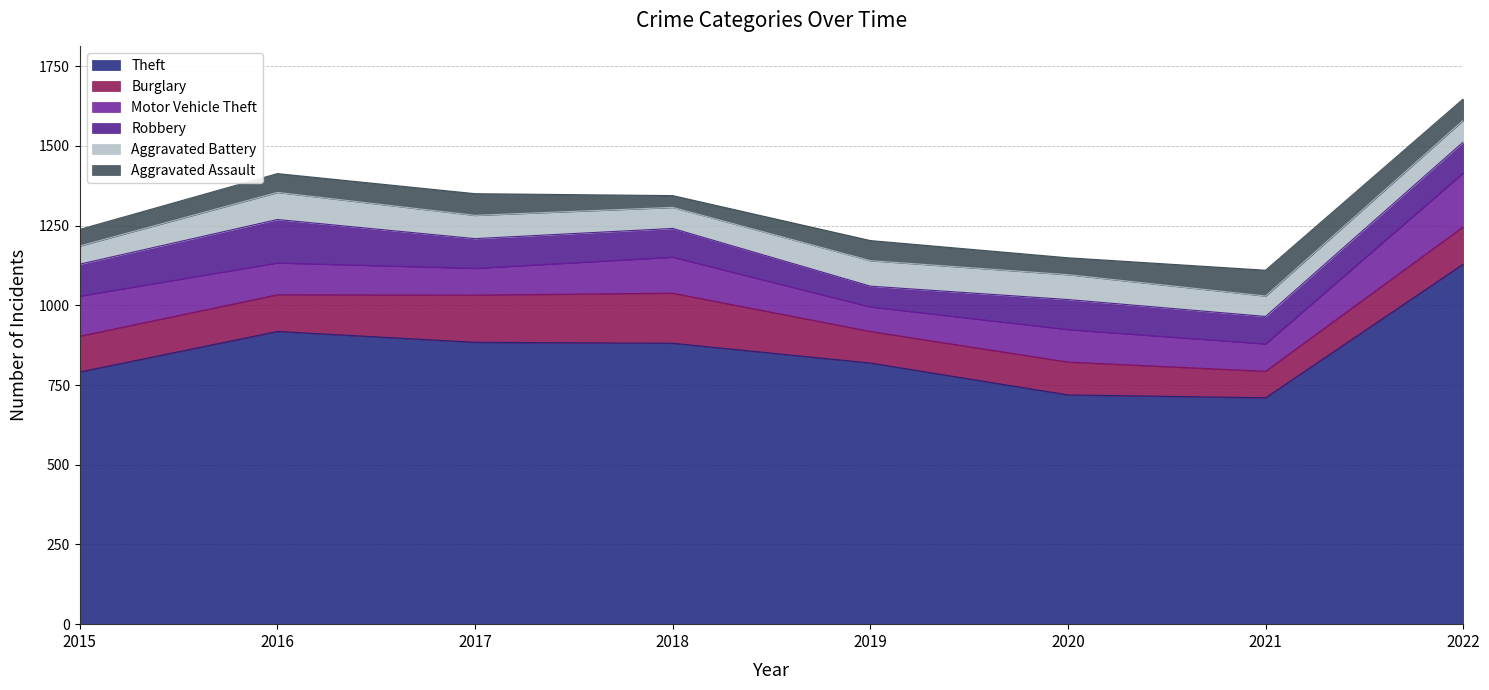

What is the approximate value of Aggravated Assault at 2019, to the nearest 5?

65